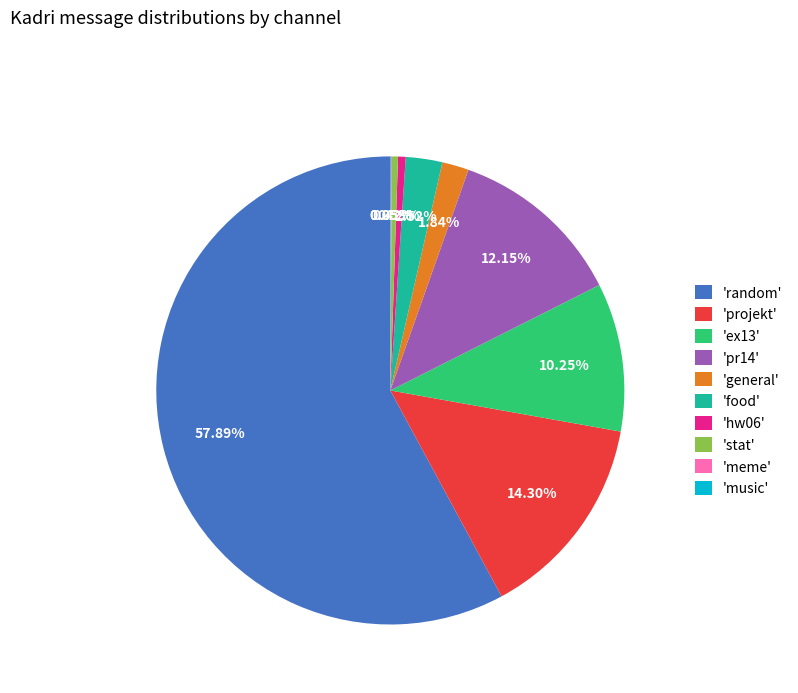

Which category has the biggest portion of the pie?

'random'